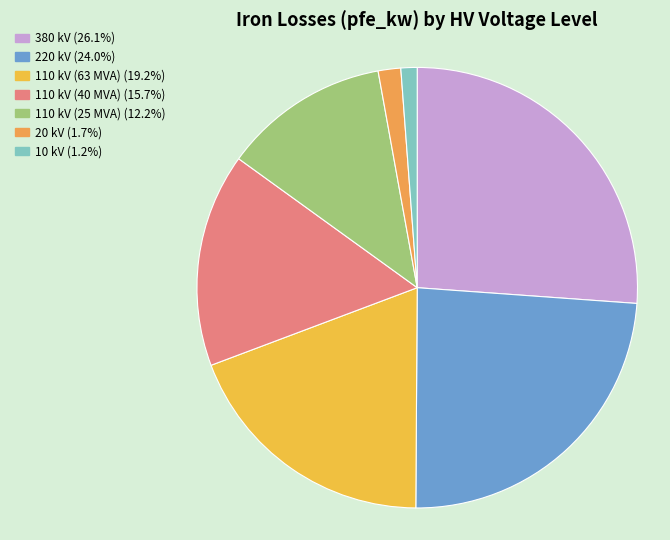

How many slices are in this pie chart?

7